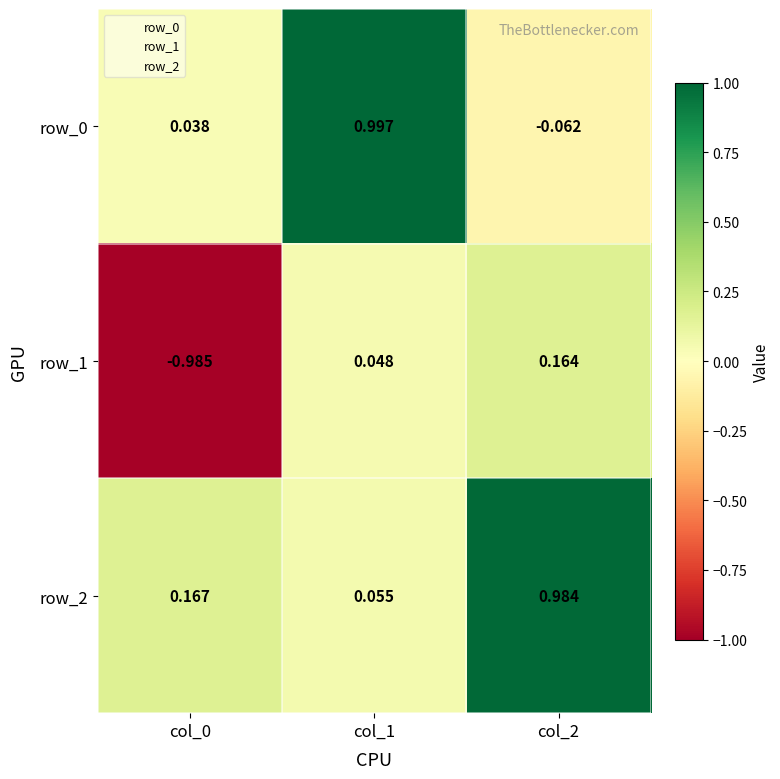

Is the value of row_0 at col_2 greater than the value of row_1 at col_1?

No